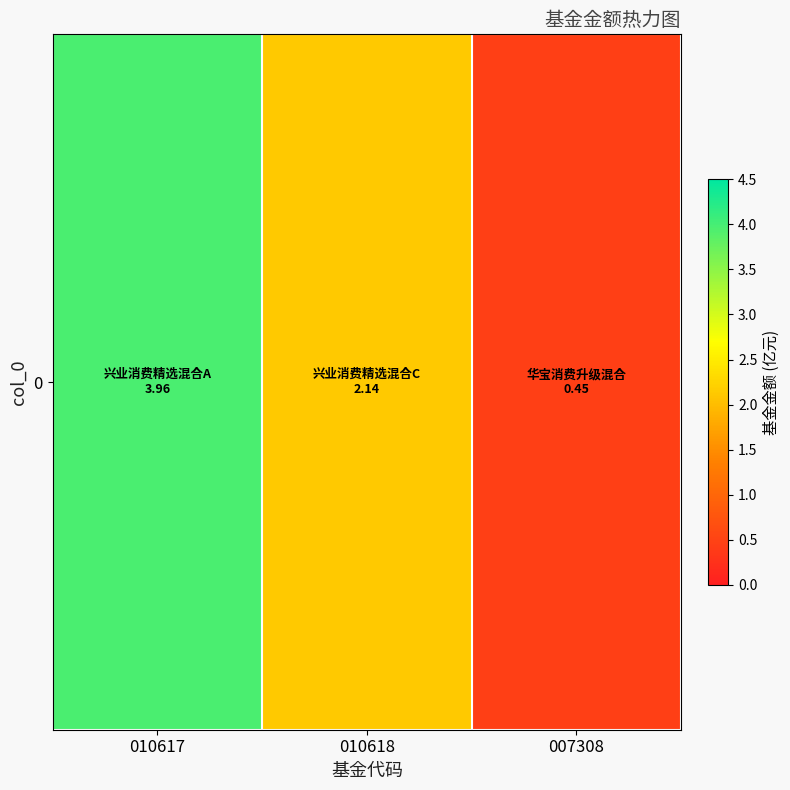

Reading left to right, transcribe all the data shown in this chart.

010617=4.0	010618=2.1	007308=0.5